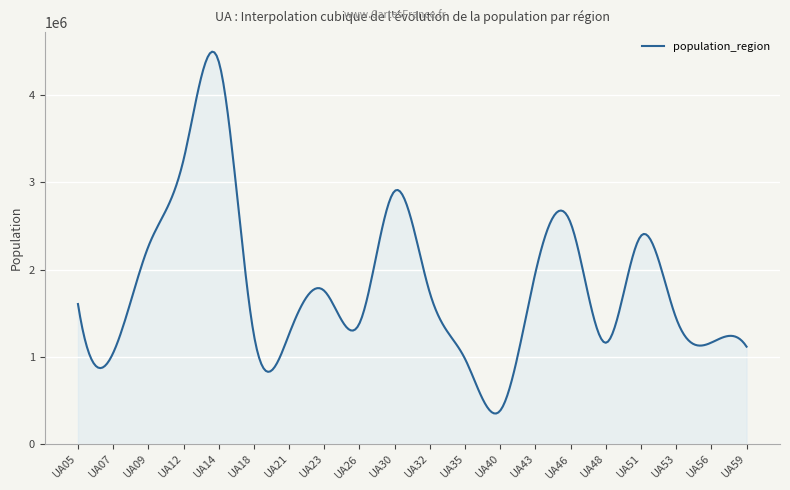

What is the smallest value displayed?

348356.9